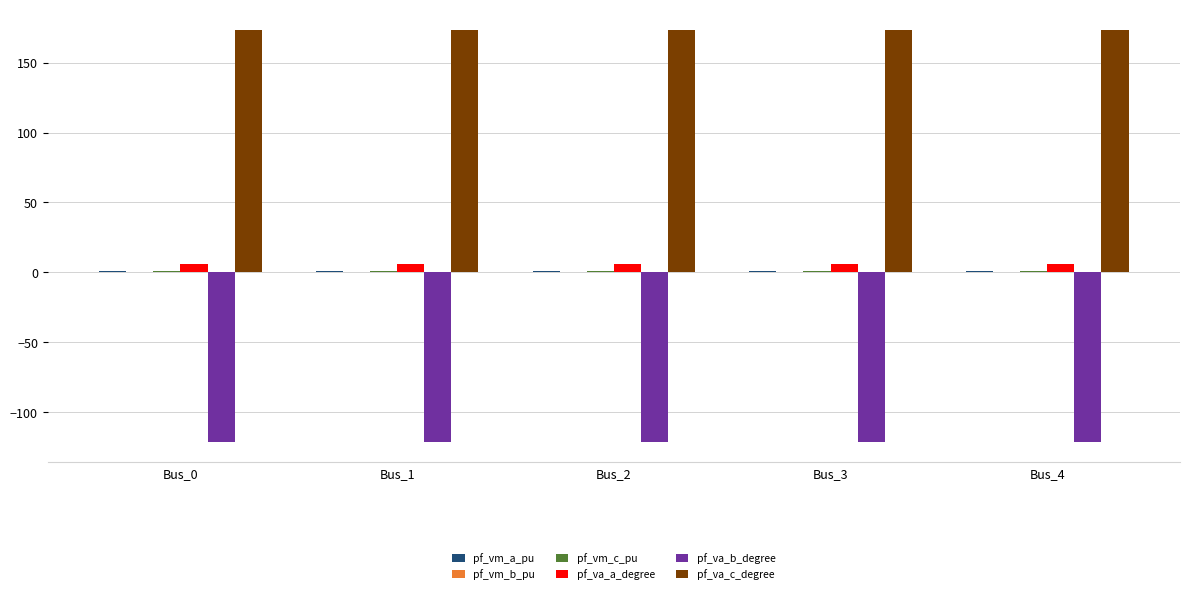

Which series has the largest total across all categories?

pf_va_c_degree